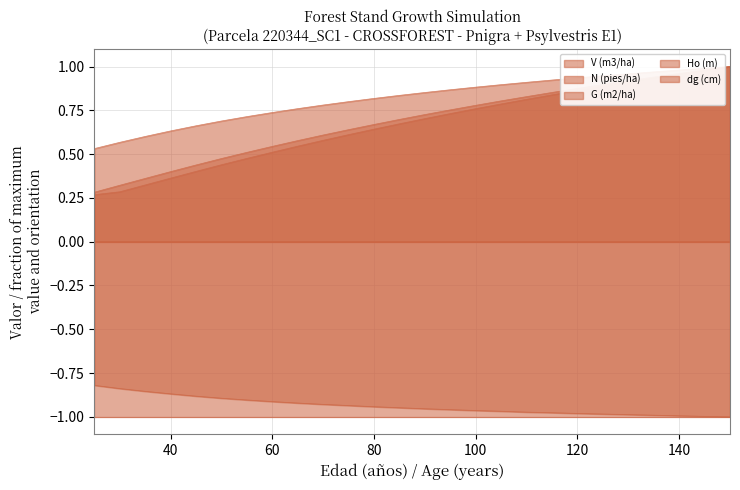

True or false: V (m3/ha) has more than 1 interior local peaks.

False